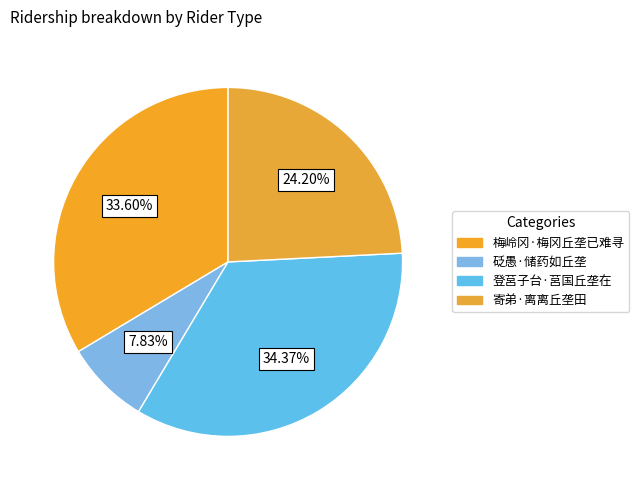

What percentage is the 登莒子台·莒国丘垄在 slice, to the nearest percent?

34%